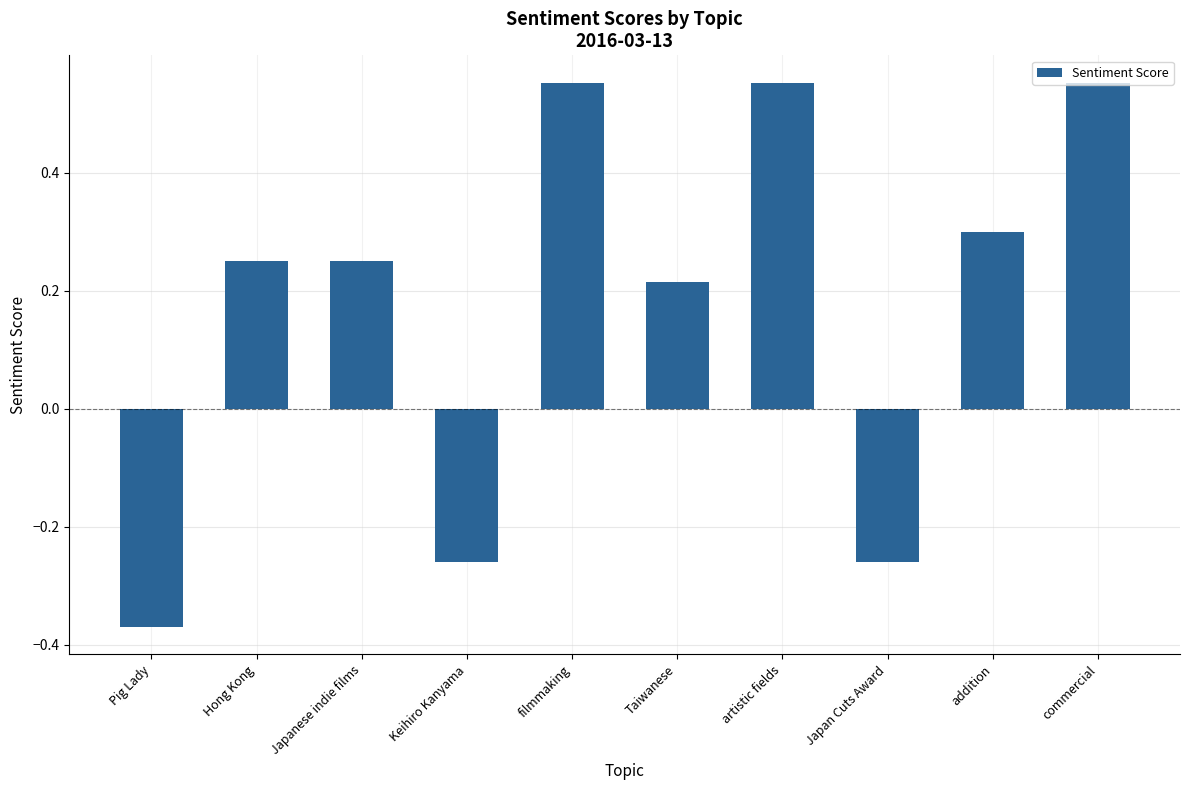

How many bars are there in total?

10